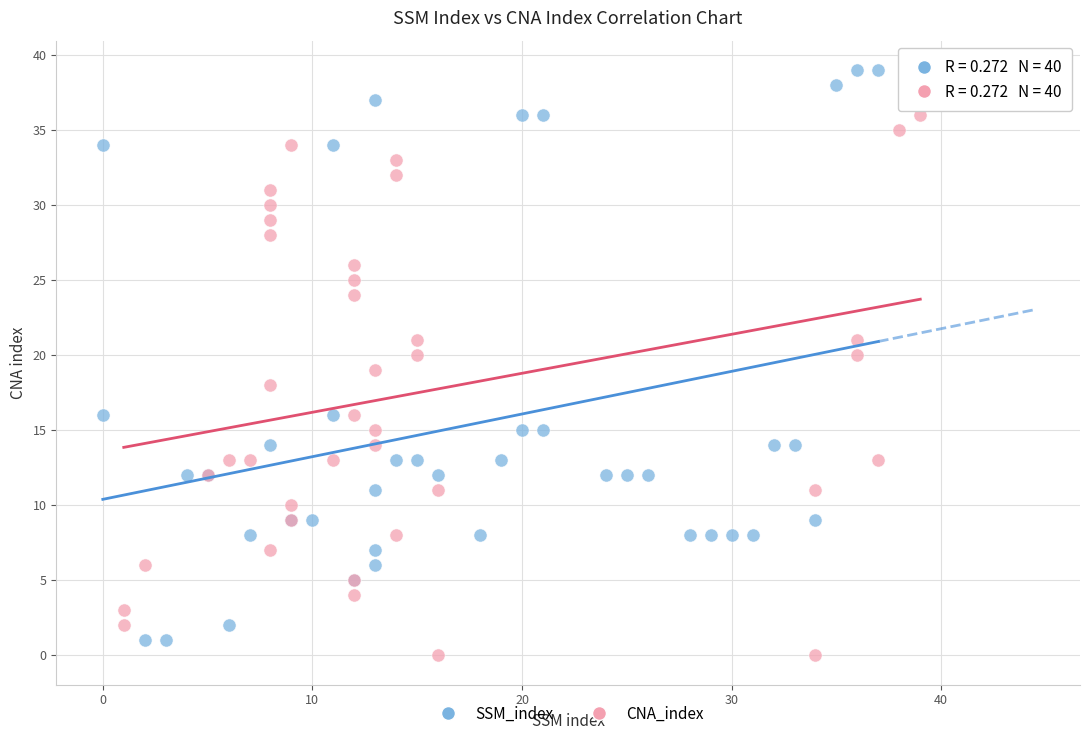

Which series reaches the maximum Y coordinate?

SSM_index